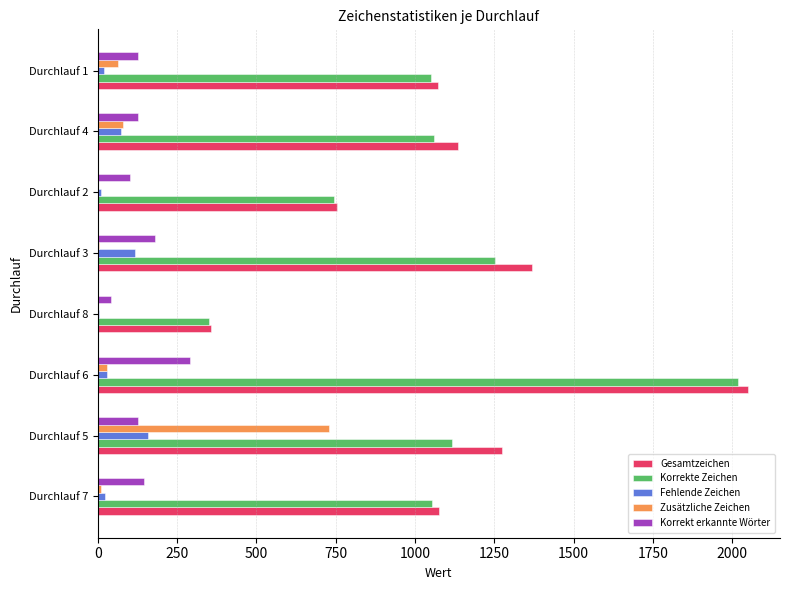

Is the value of Fehlende Zeichen at Durchlauf 5 greater than the value of Korrekte Zeichen at Durchlauf 4?

No